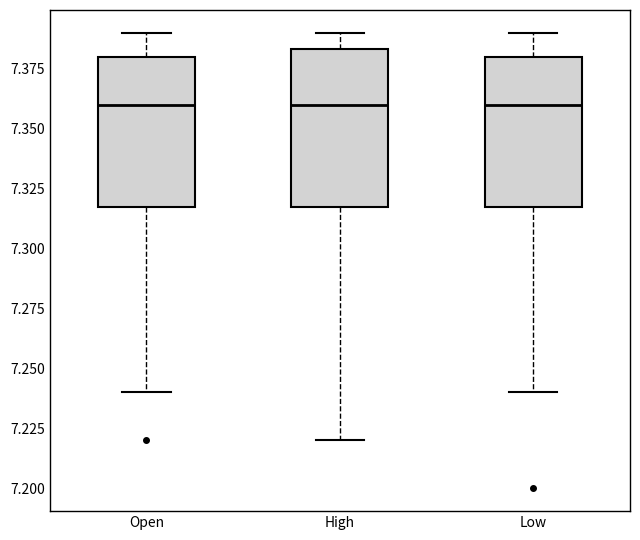

Where does the median line of the box for Open sit on the y-axis? The values are not printed on the chart, so give them approximately, as read against the axis.

7.360